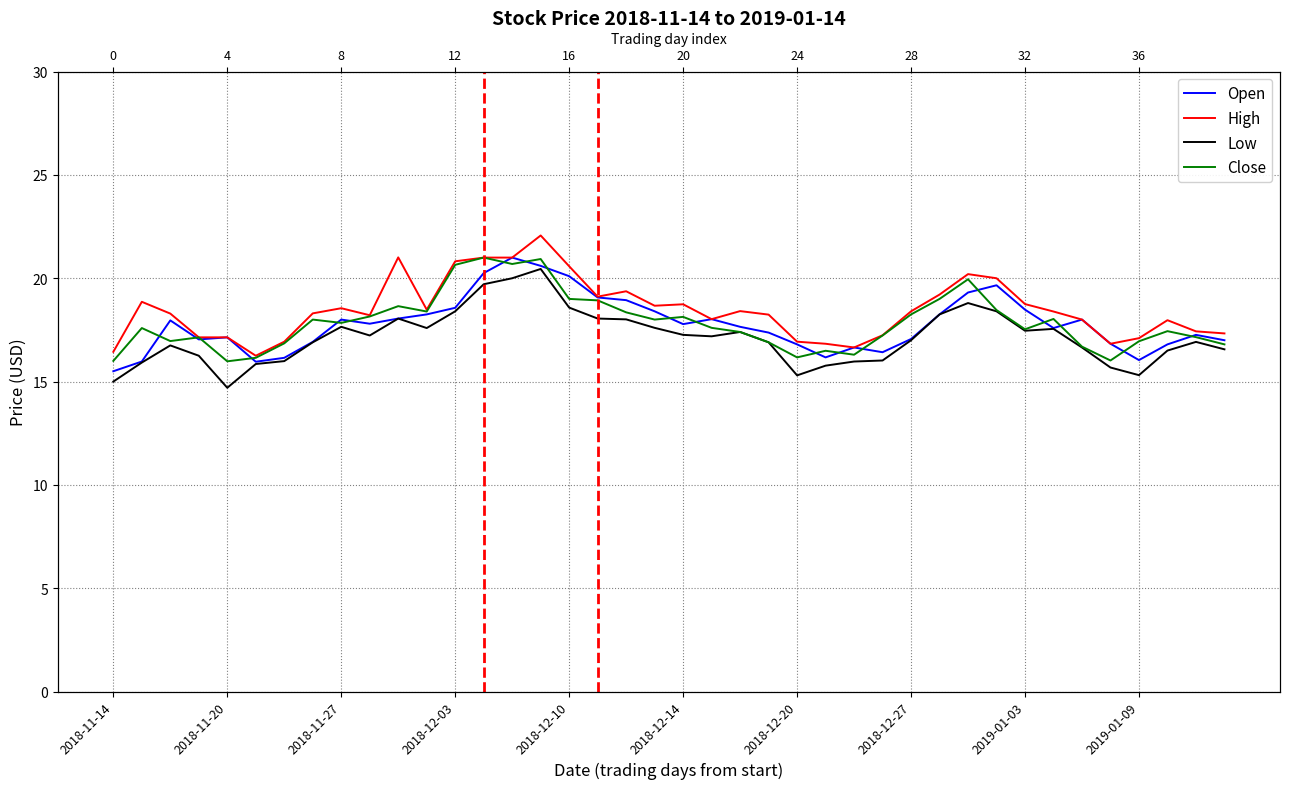

True or false: Low and High cross at least once.

False